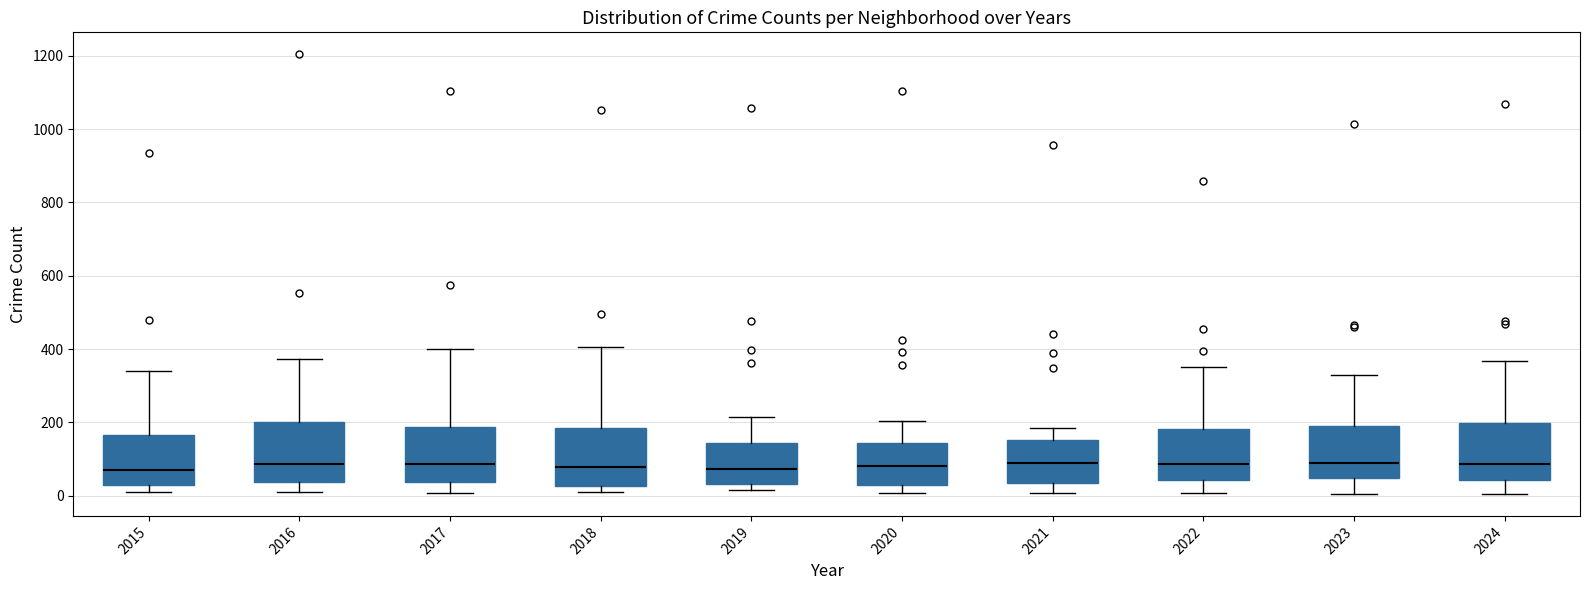

Reading left to right, read every box against the y-axis: the position of its median line, the range the box covers, and the ends of its whiskers. The values are not printed on the chart, so give them approximately, as read against the axis.

2015: median 60, box 20 to 160, whiskers 20 (just below the box's lower edge) to 340
2016: median 80, box 40 to 200, whiskers 0 to 380
2017: median 80, box 40 to 180, whiskers 0 to 400
2018: median 80, box 20 to 180, whiskers 20 (just below the box's lower edge) to 400
2019: median 80, box 40 to 140, whiskers 20 to 220
2020: median 80, box 20 to 140, whiskers 0 to 200
2021: median 80, box 40 to 160, whiskers 0 to 180
2022: median 80, box 40 to 180, whiskers 0 to 360
2023: median 80, box 40 to 180, whiskers 0 to 340
2024: median 80, box 40 to 200, whiskers 0 to 360